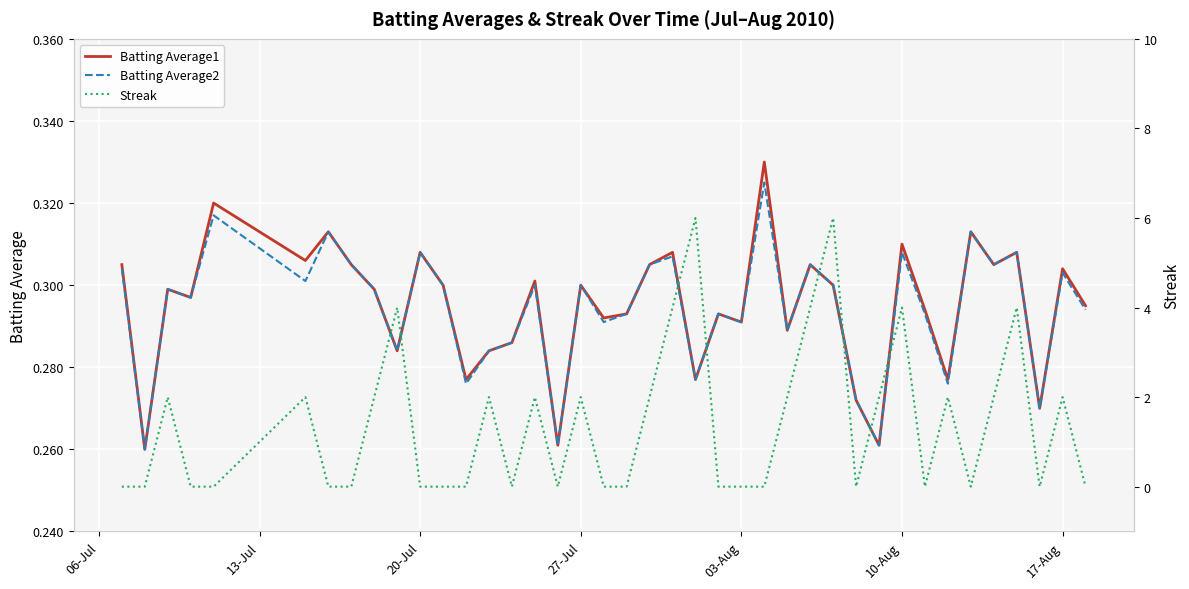

True or false: Batting Average1 has a value of 0.1 at 17-Aug.

False